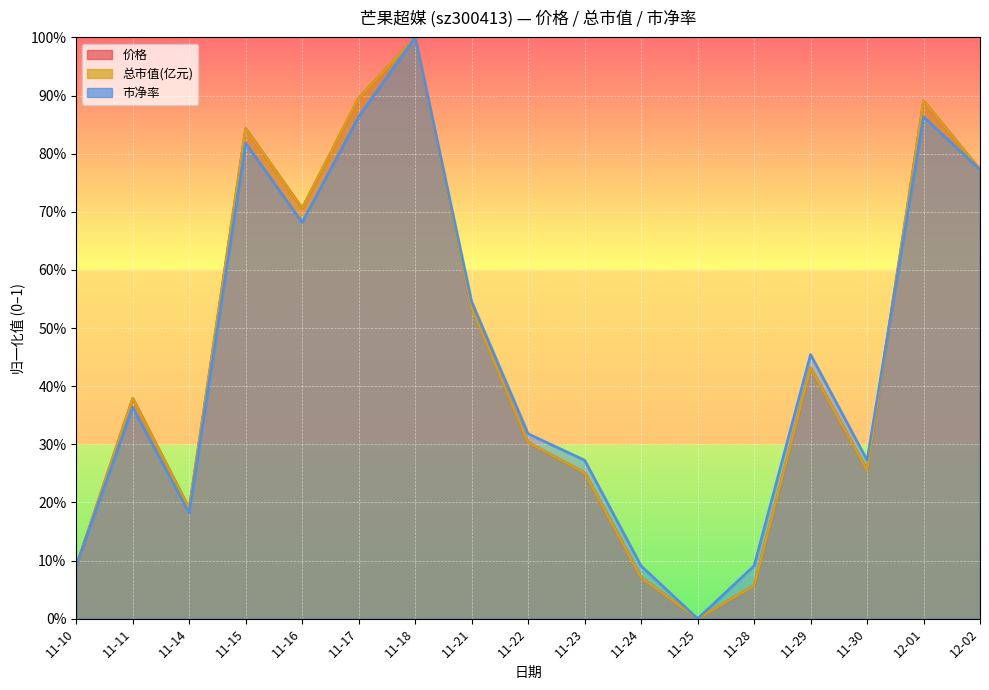

Between 11-10 and 11-17, which series saw the biggest shift?

价格